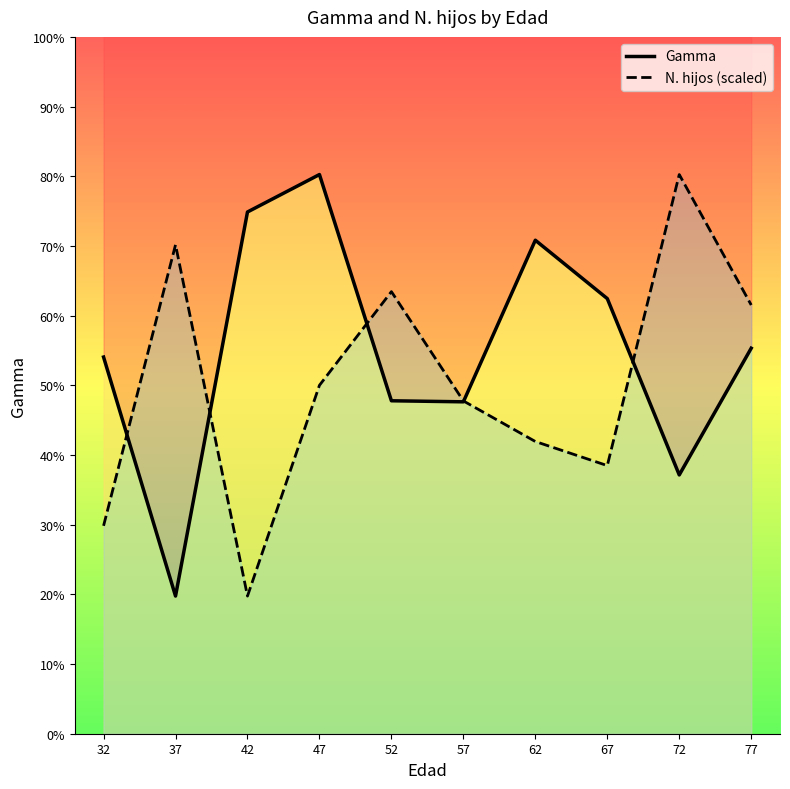

At which label is Gamma closest to 2020?

52